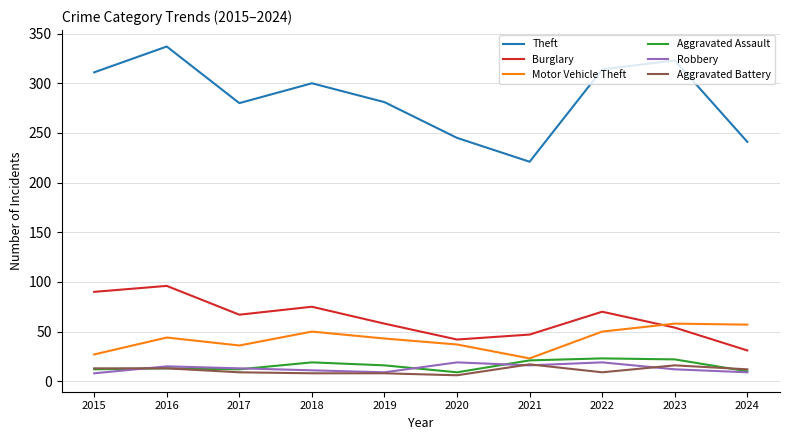

Which series has the widest spread of values?

Theft